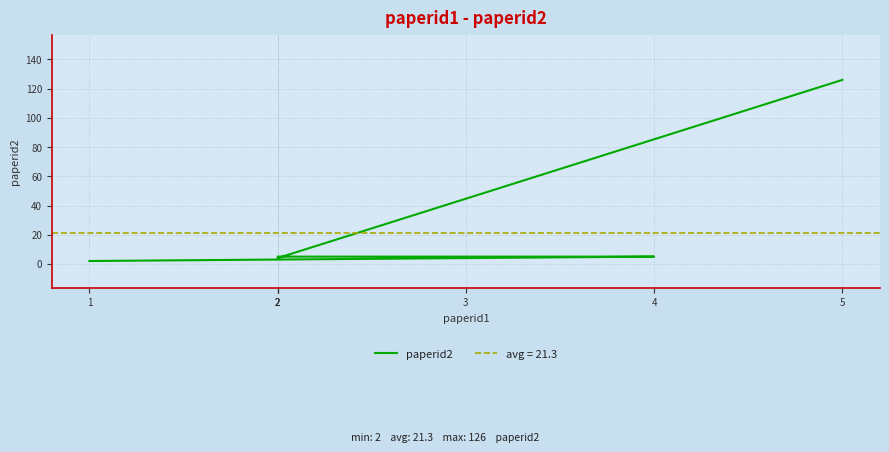

What is the maximum value shown in the chart?

126